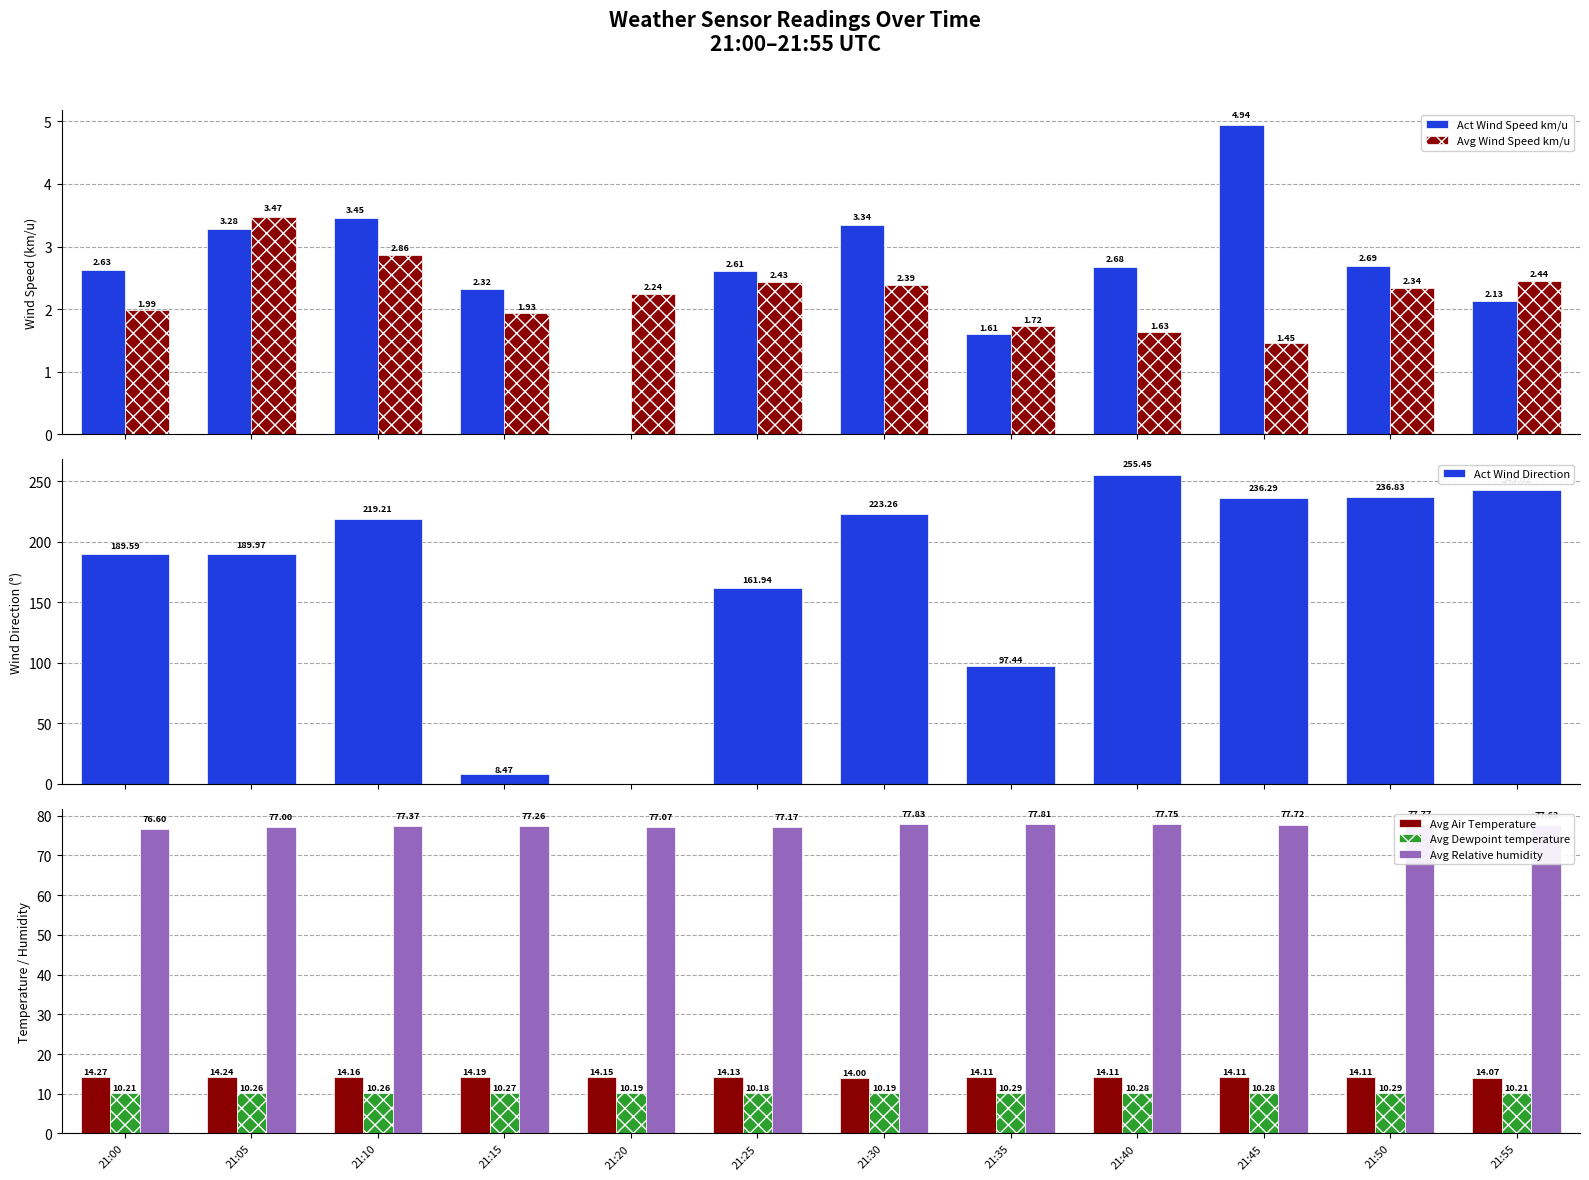

How many groups of bars are there?

12